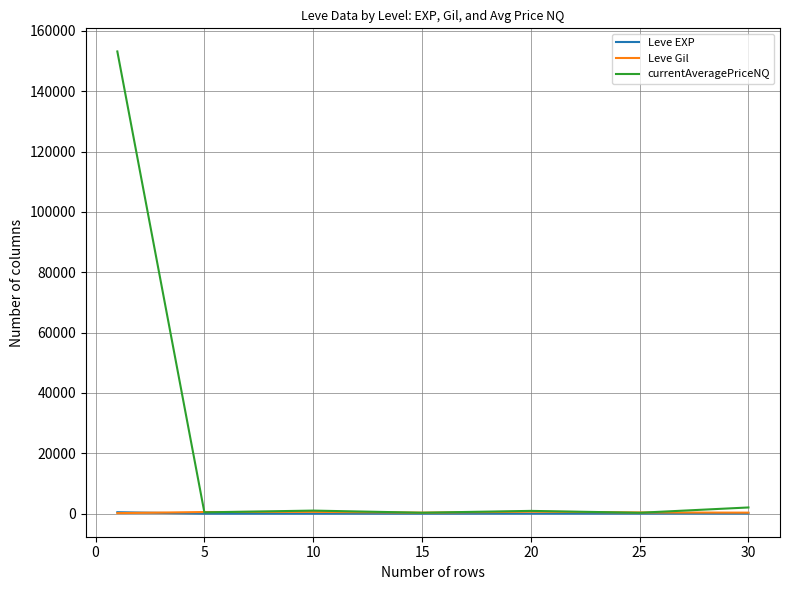

Which series has the largest total across all categories?

currentAveragePriceNQ